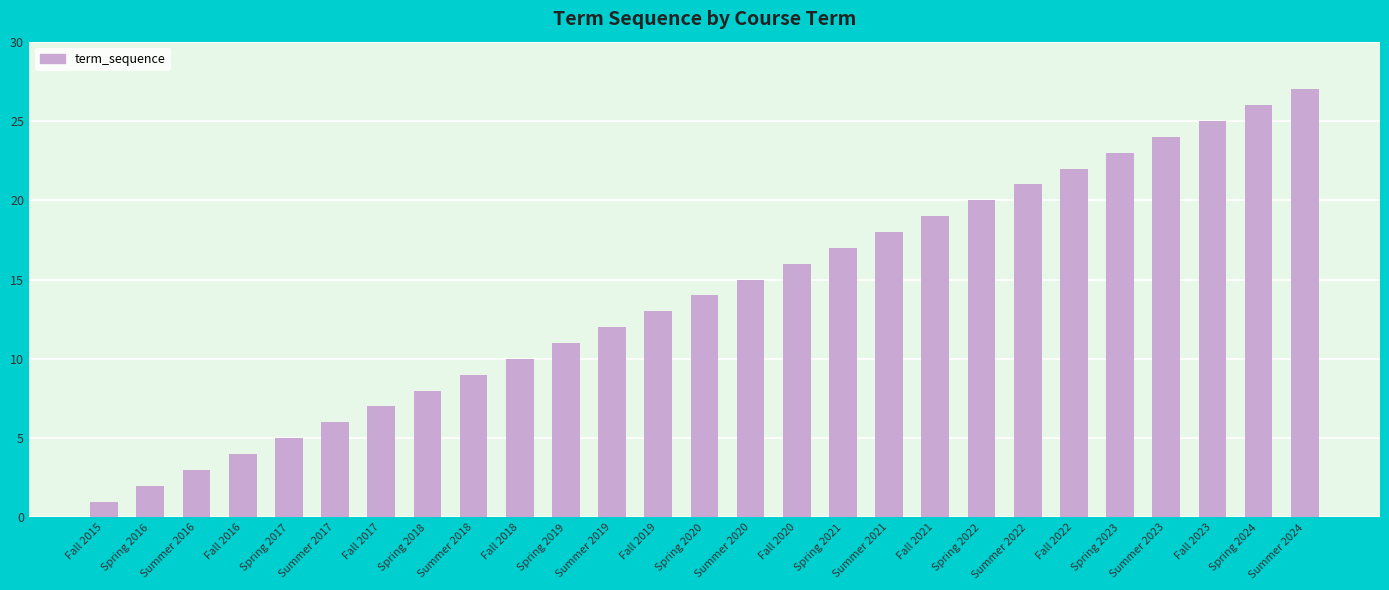

At which category does the chart reach its minimum across all series?

Fall 2015